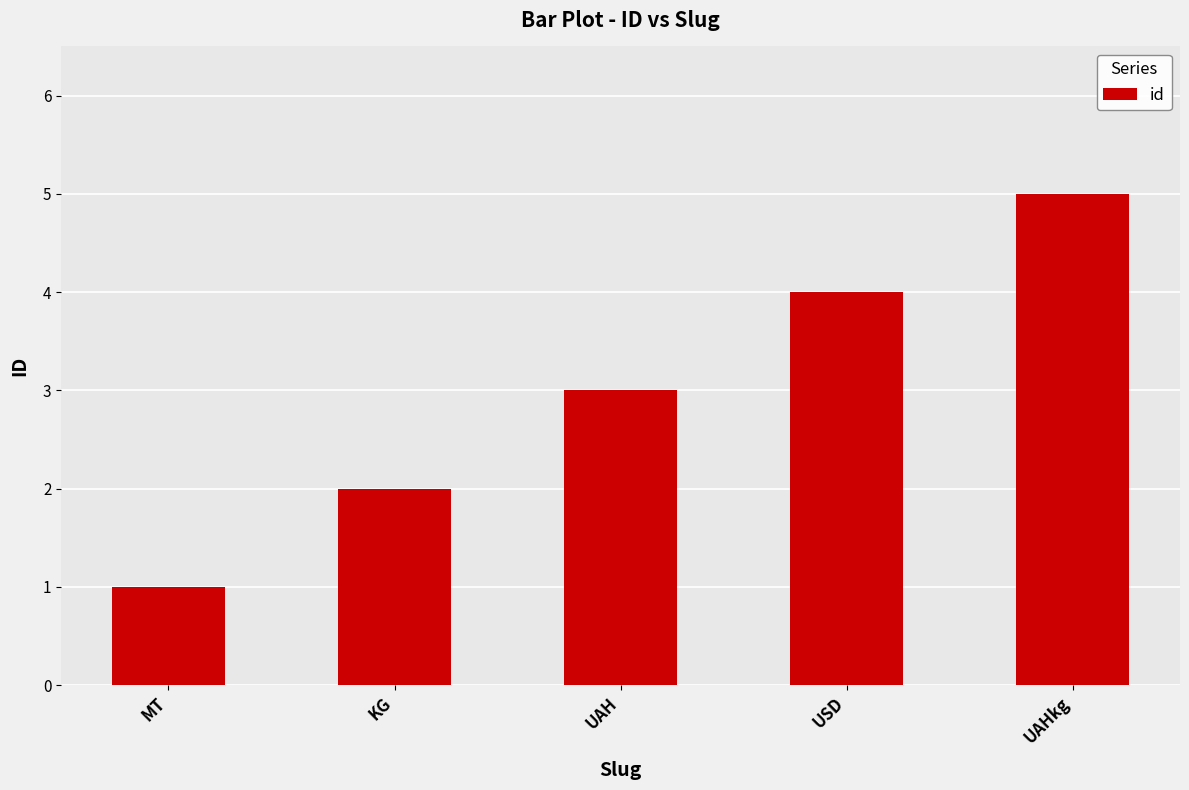

List the labels in order of value, largest first.

UAHkg, USD, UAH, KG, MT